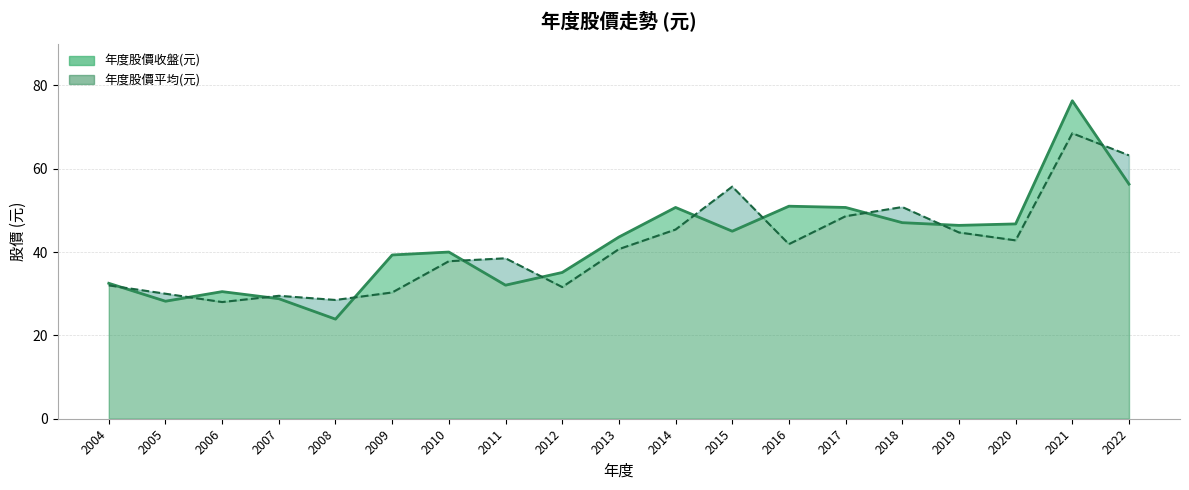

The 年度股價平均(元) series shows 21.0 at 2020. True or false?

False